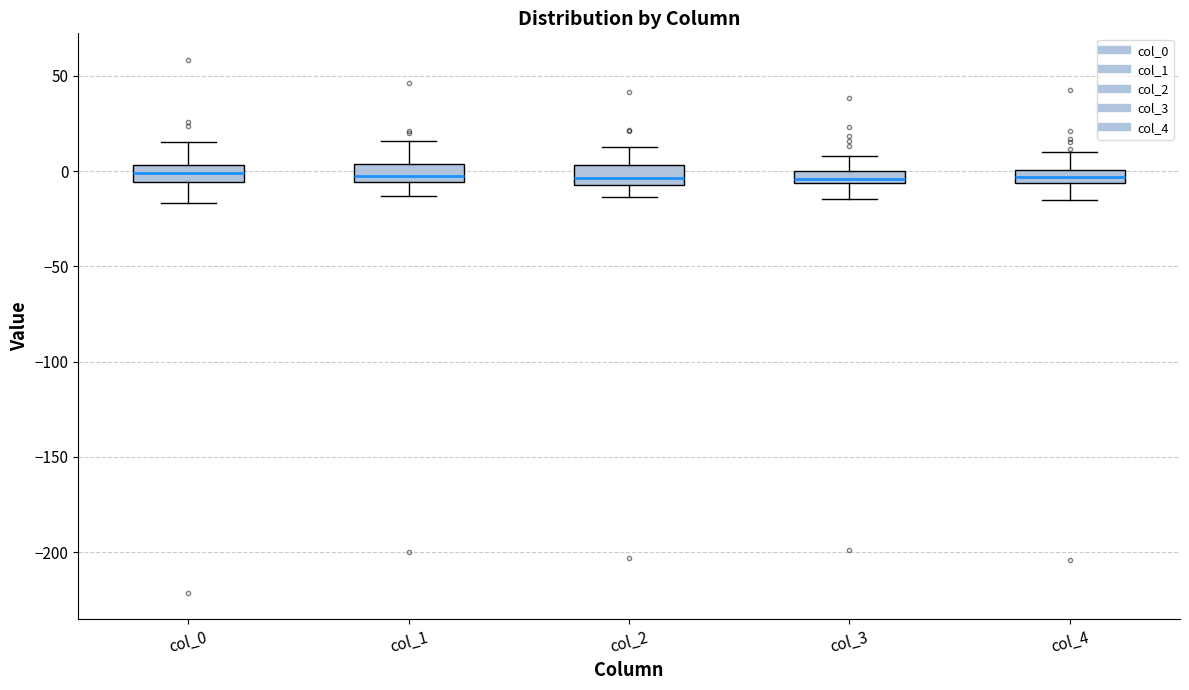

Where is the upper edge of the box for col_1 on the y-axis? The values are not printed on the chart, so give them approximately, as read against the axis.

5